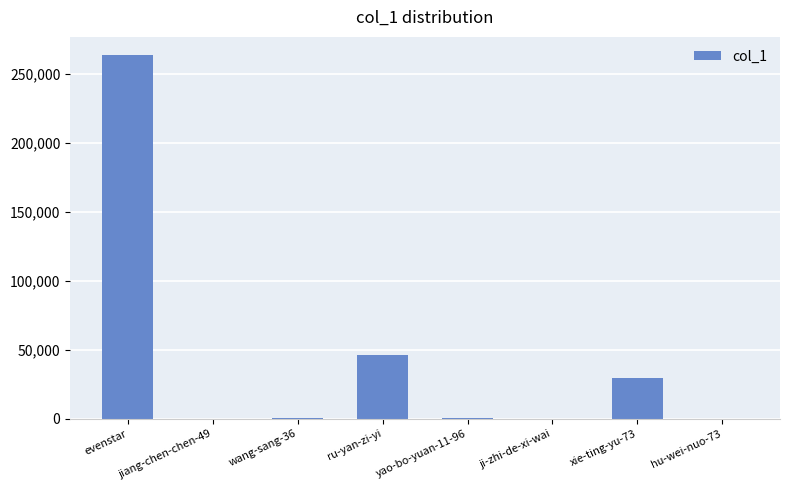

How many data points does each series have?

8